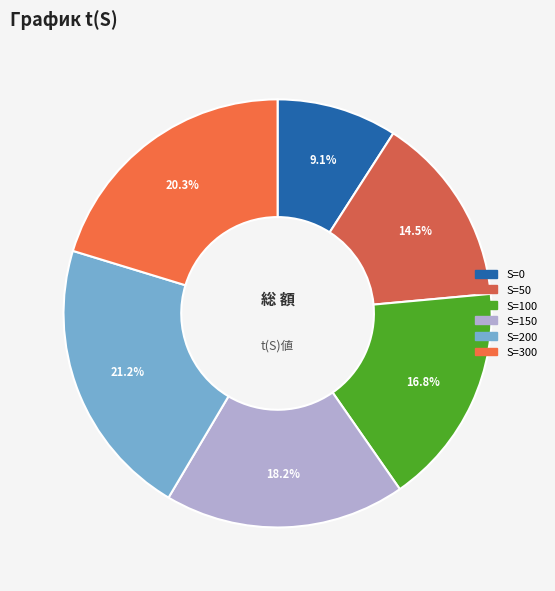

How many slices are in this pie chart?

6